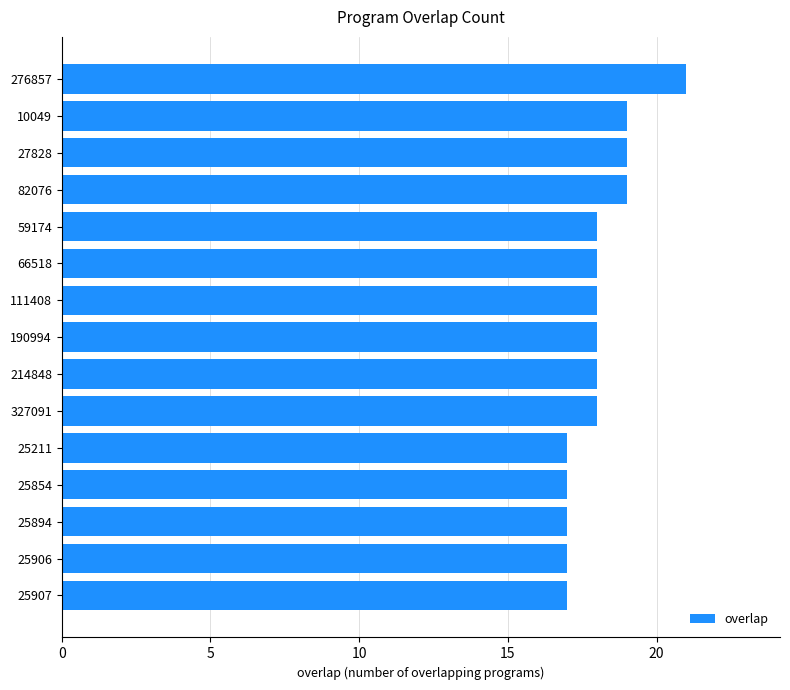

What is the difference between the second highest and minimum values?

2